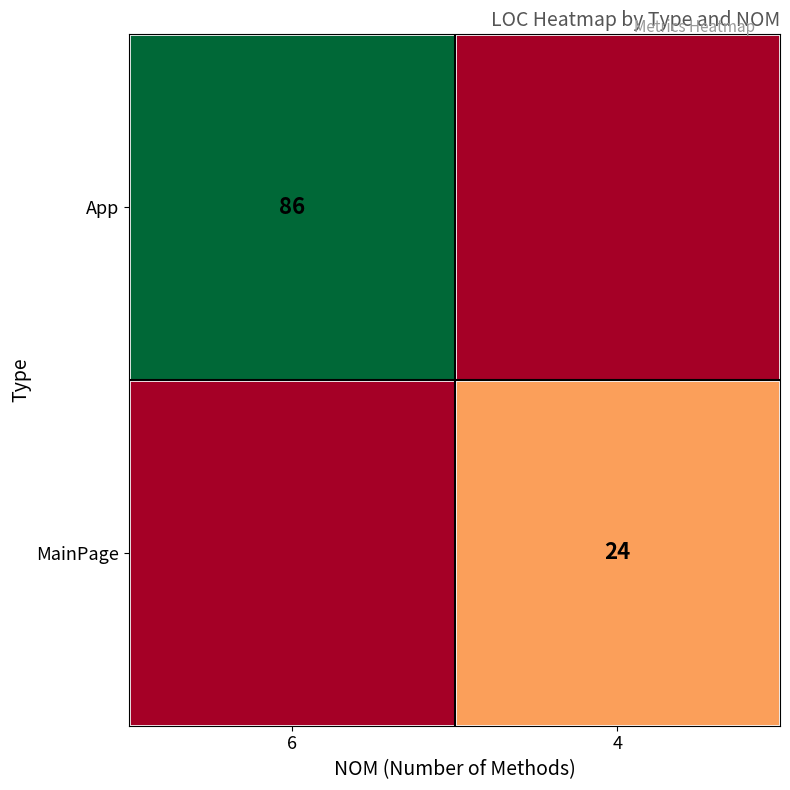

The value of MainPage at 4 is 24. True or false?

True